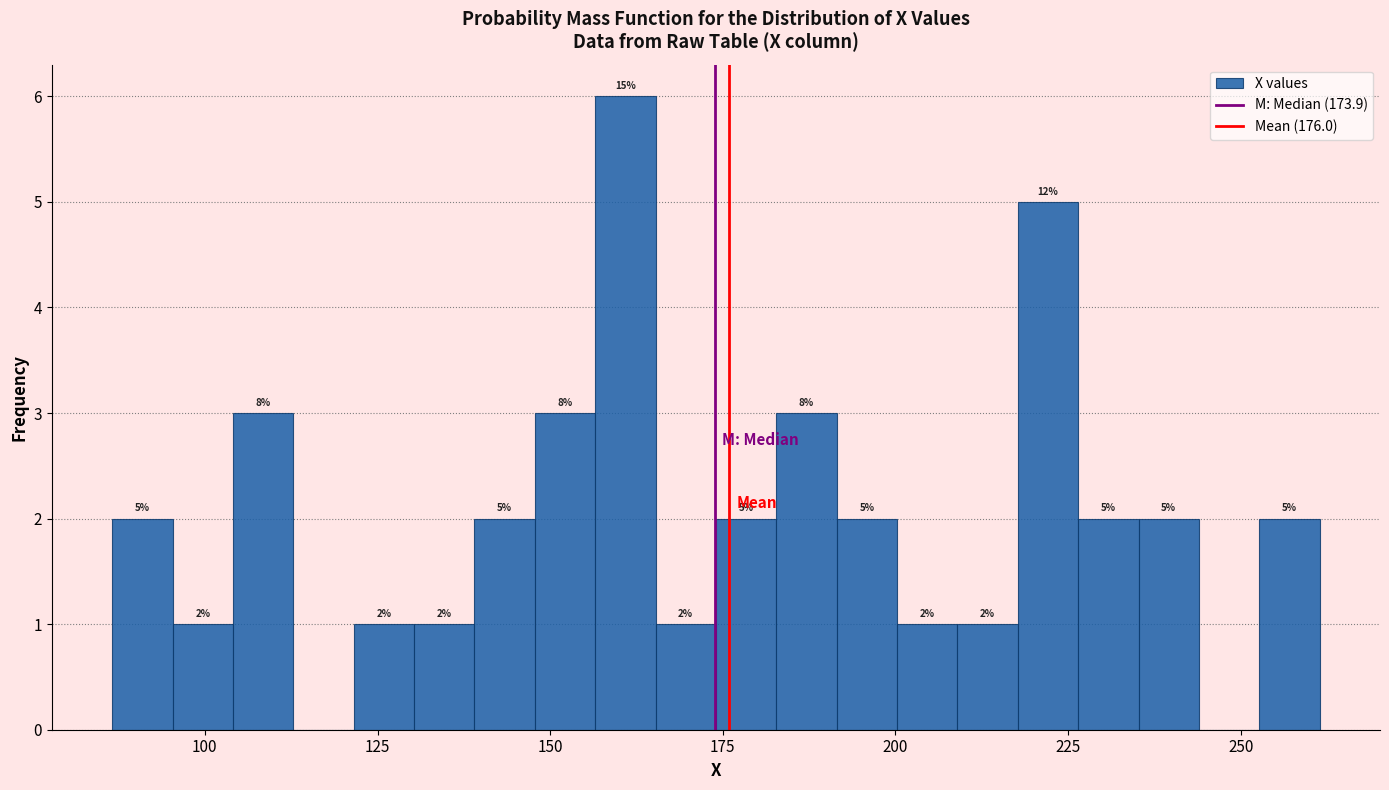

Read against the x-axis, roughly where is the centre of the tallest bar?

160